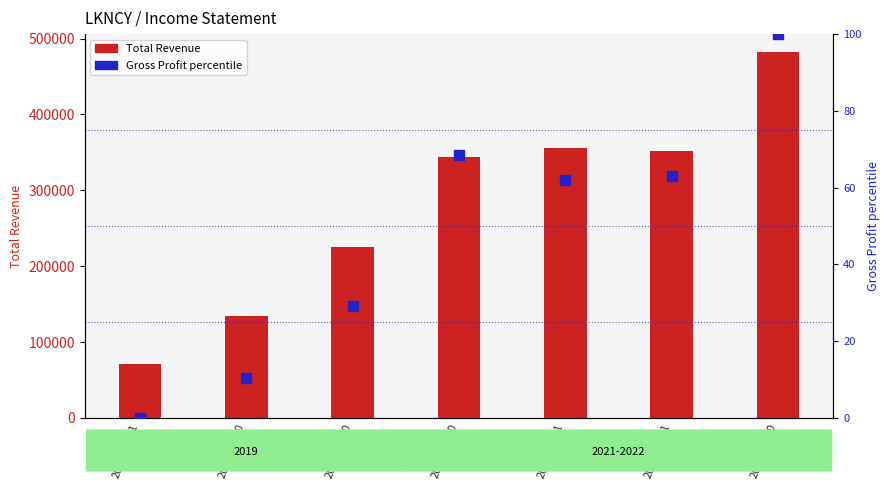

What are all the series names shown in the legend?

Total Revenue, Gross Profit (percentile)